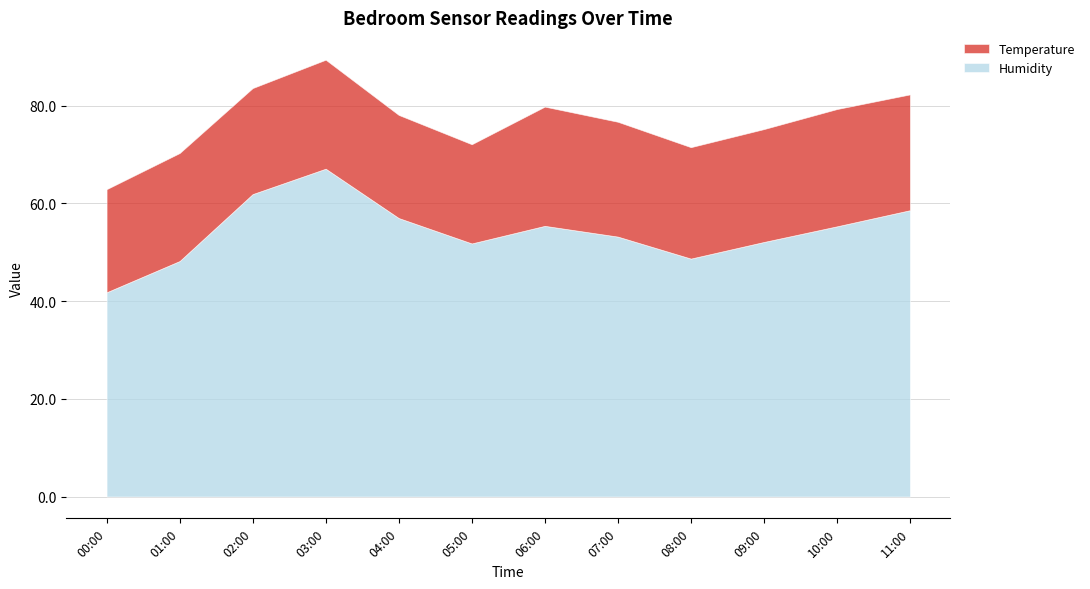

How many lines are shown in the chart?

2